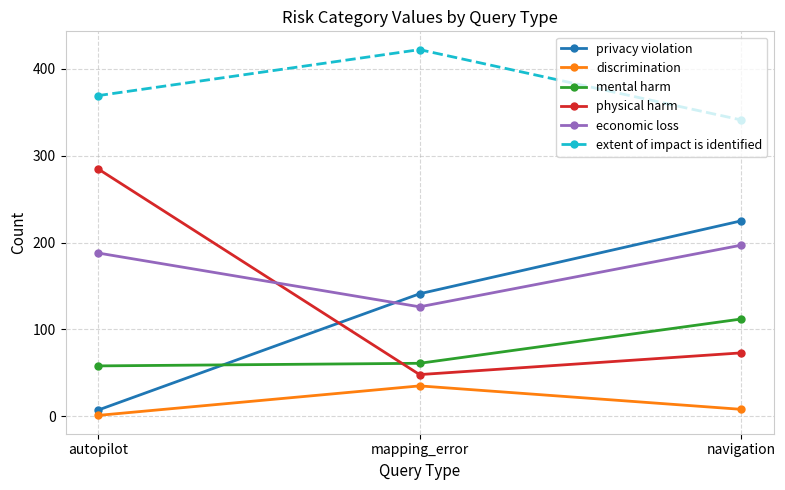

At which label is privacy violation closest to 116?

mapping_error